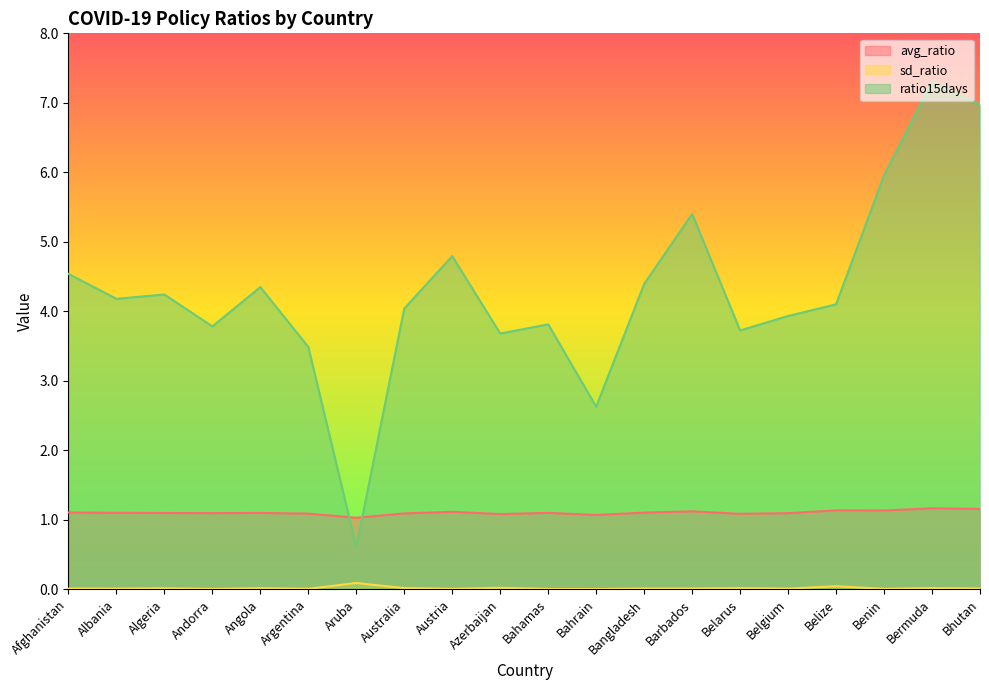

How many lines are shown in the chart?

3